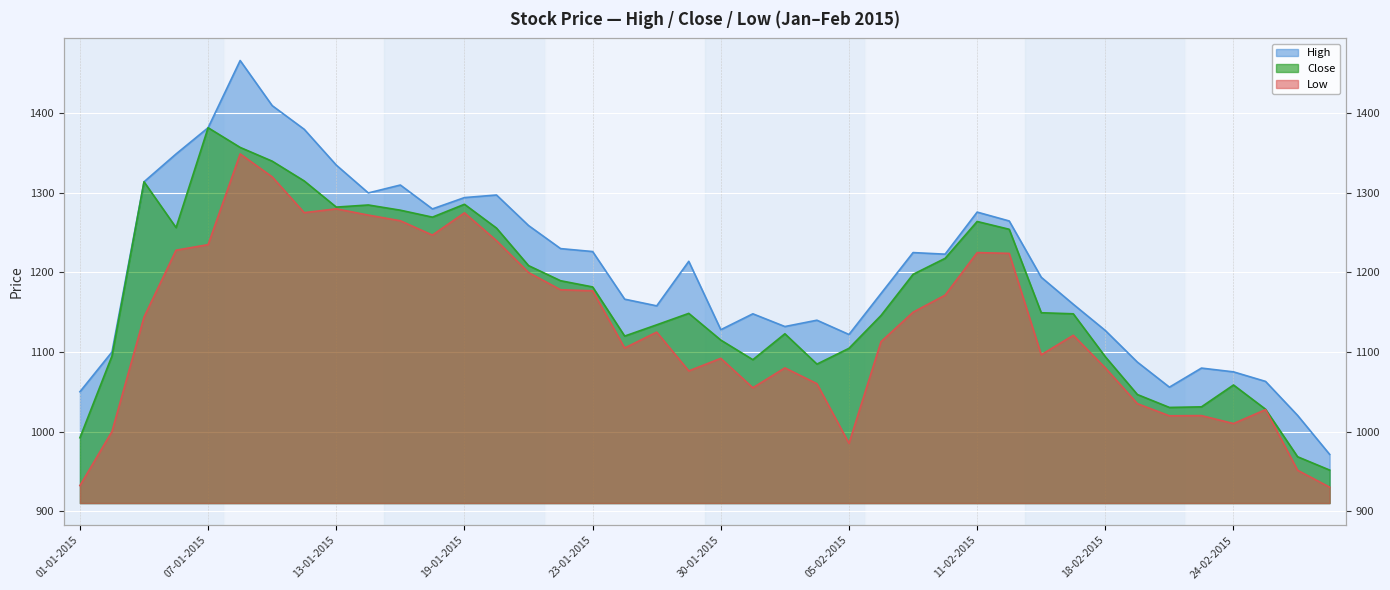

How many interior local valleys does the Close series have?

7